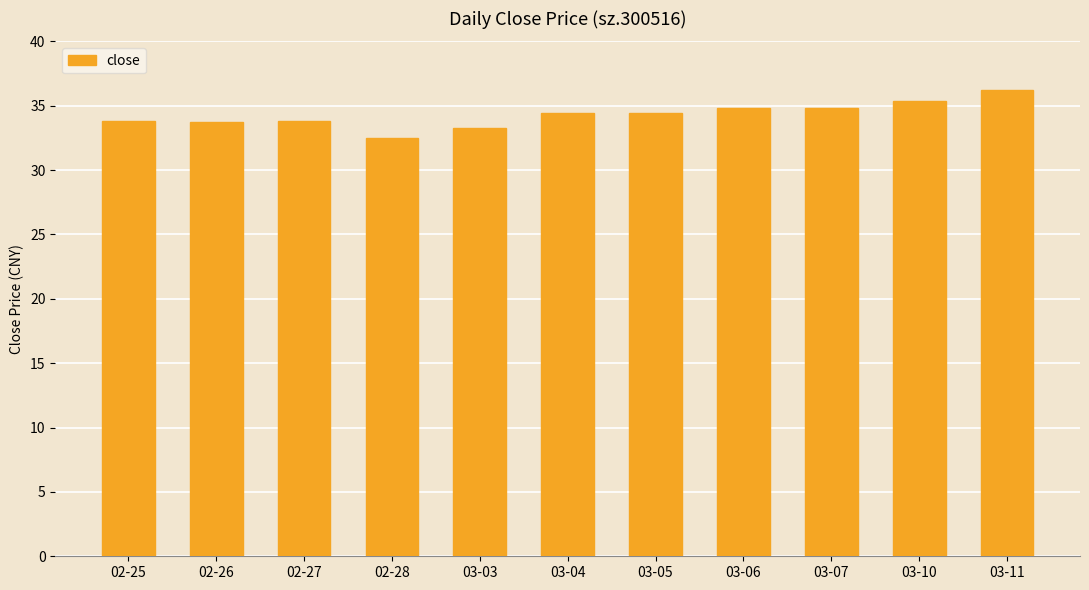

Read the value at 02-26.

33.8